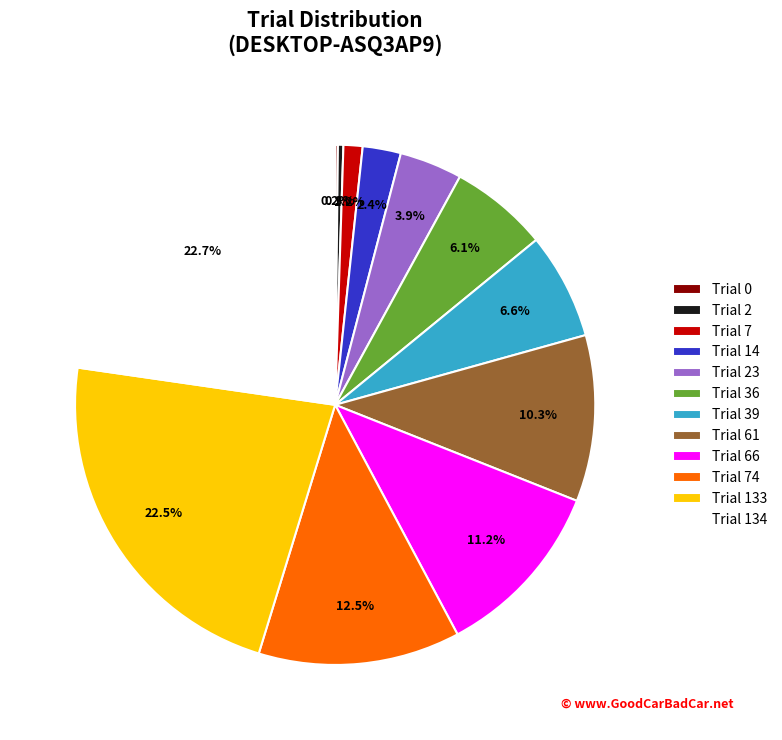

Is Trial 14 the majority of the pie?

No